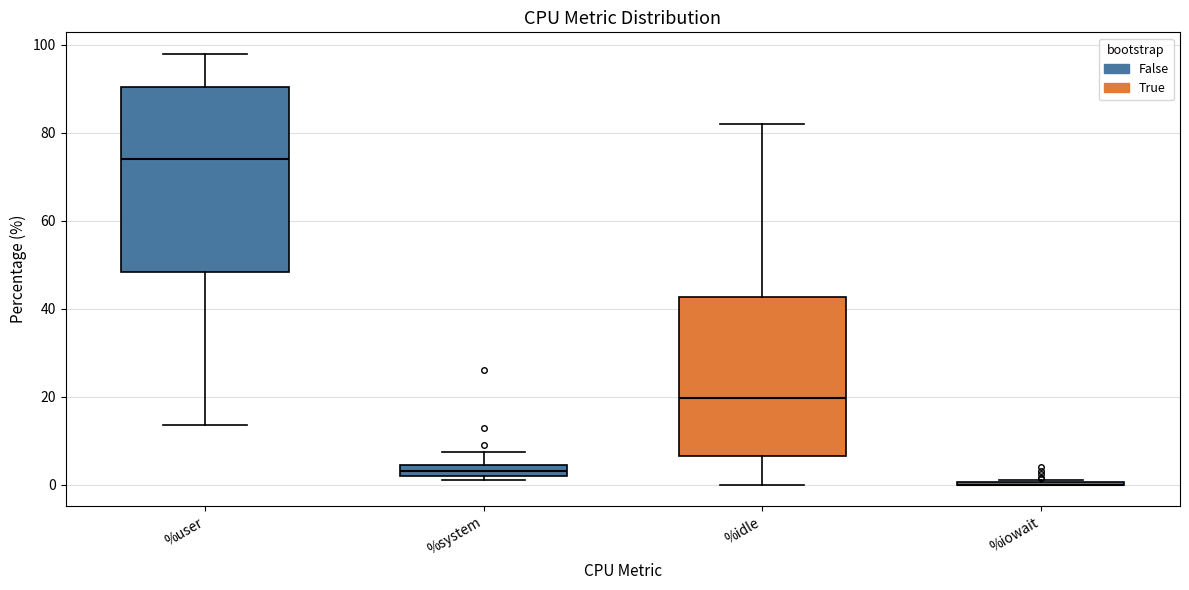

Which box is the tallest, from its lower edge to its upper edge?

%user